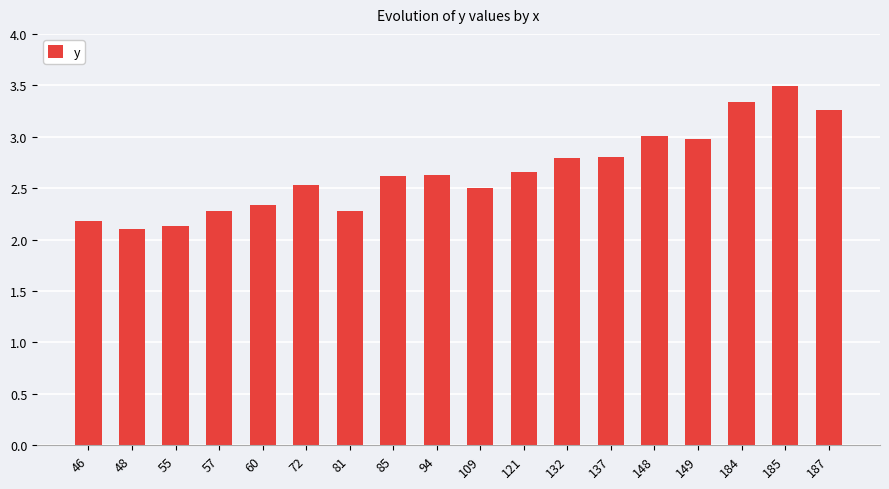

At which category does the chart reach its peak across all series?

185